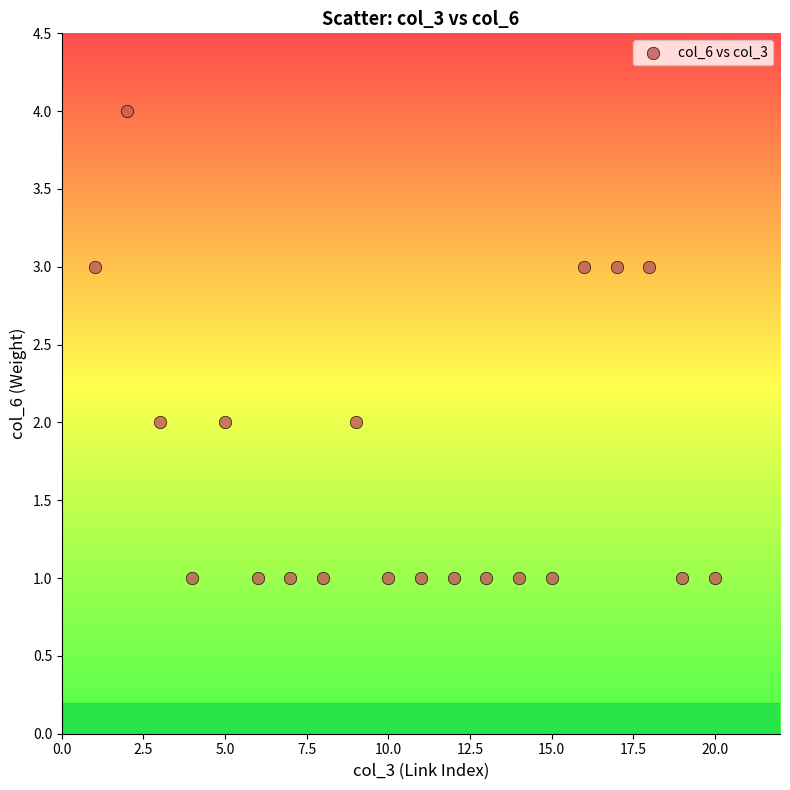

What is the range of X values (max minus min)?

19